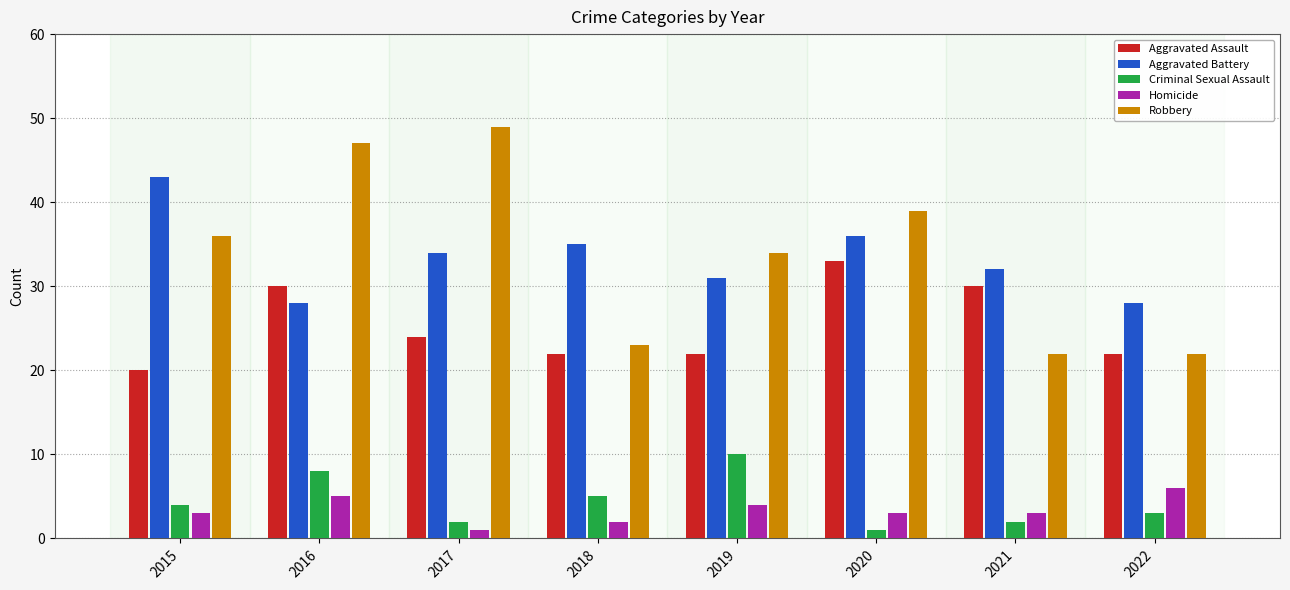

Which series has the widest spread of values?

Robbery